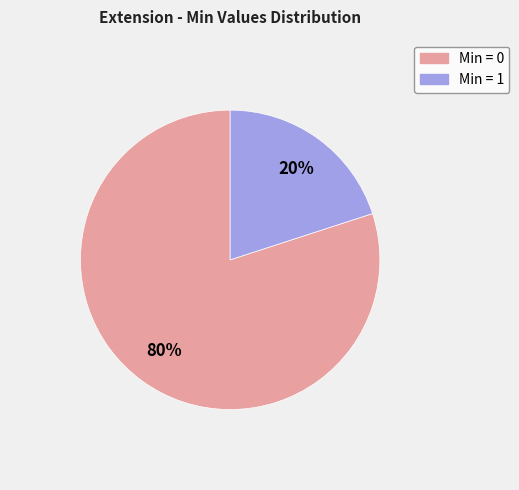

To the nearest percent, what is the difference between the largest and smallest slice percentages?

60%